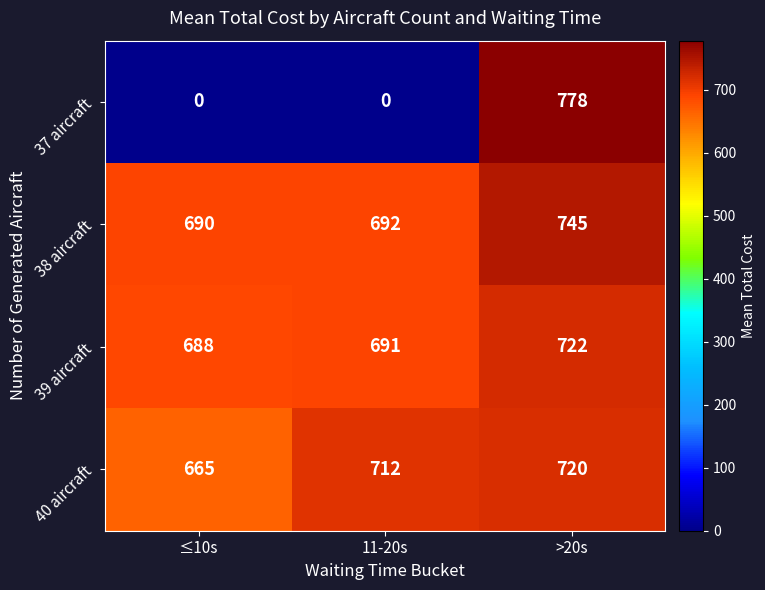

How many positive values does the 37 aircraft series have?

1